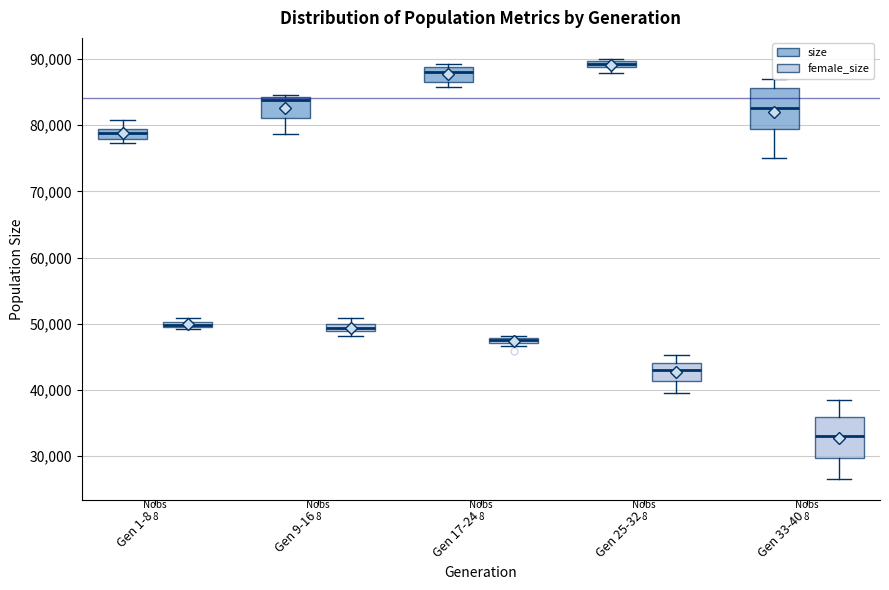

Where is the upper edge of the box for Gen 17-24 (size) on the y-axis? The values are not printed on the chart, so give them approximately, as read against the axis.

89000